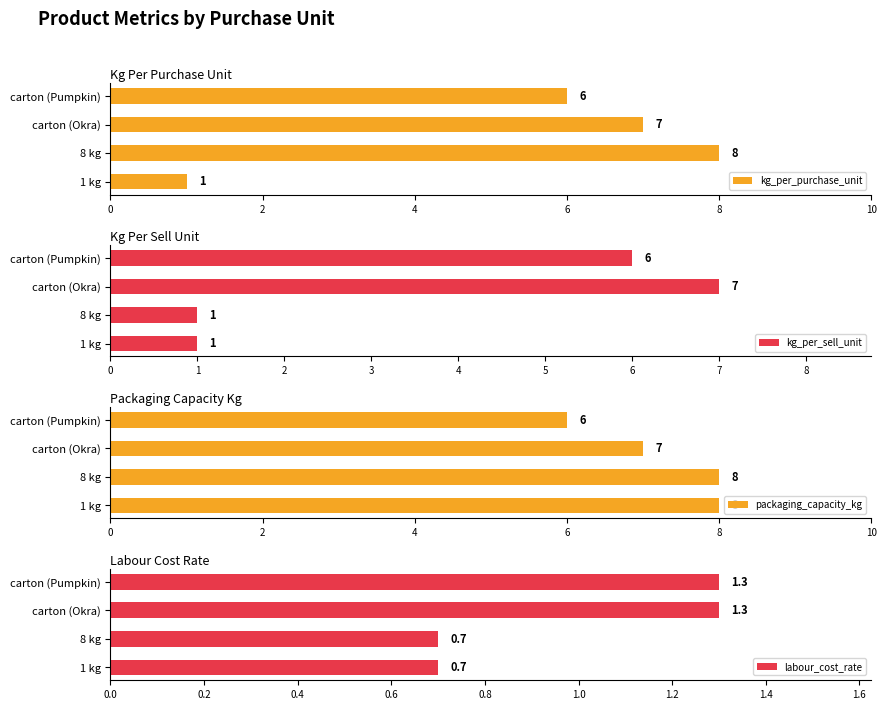

What is the sum of all kg_per_sell_unit values?

15